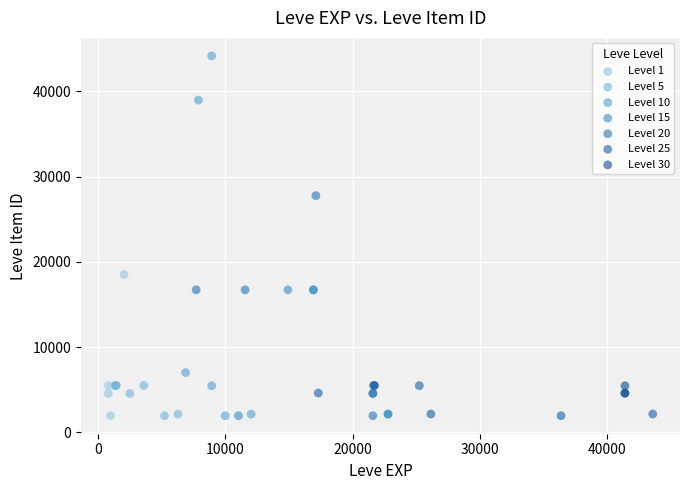

Which series has the largest Y range (max minus min)?

Level 10